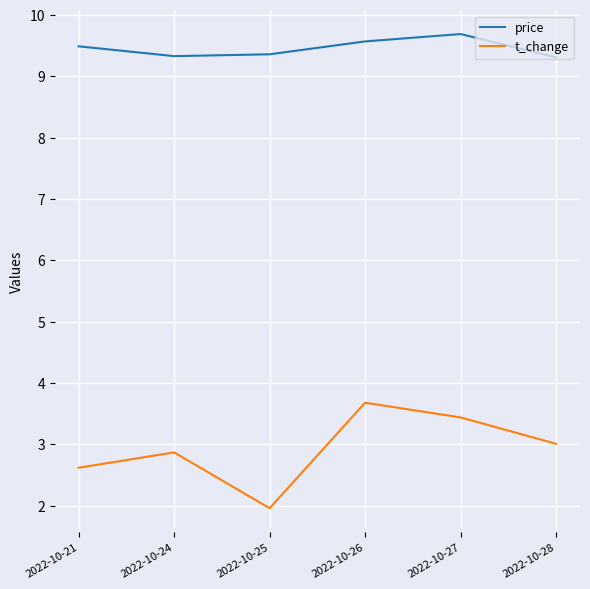

What is the spread (max minus min) of values at 2022-10-26?

5.9